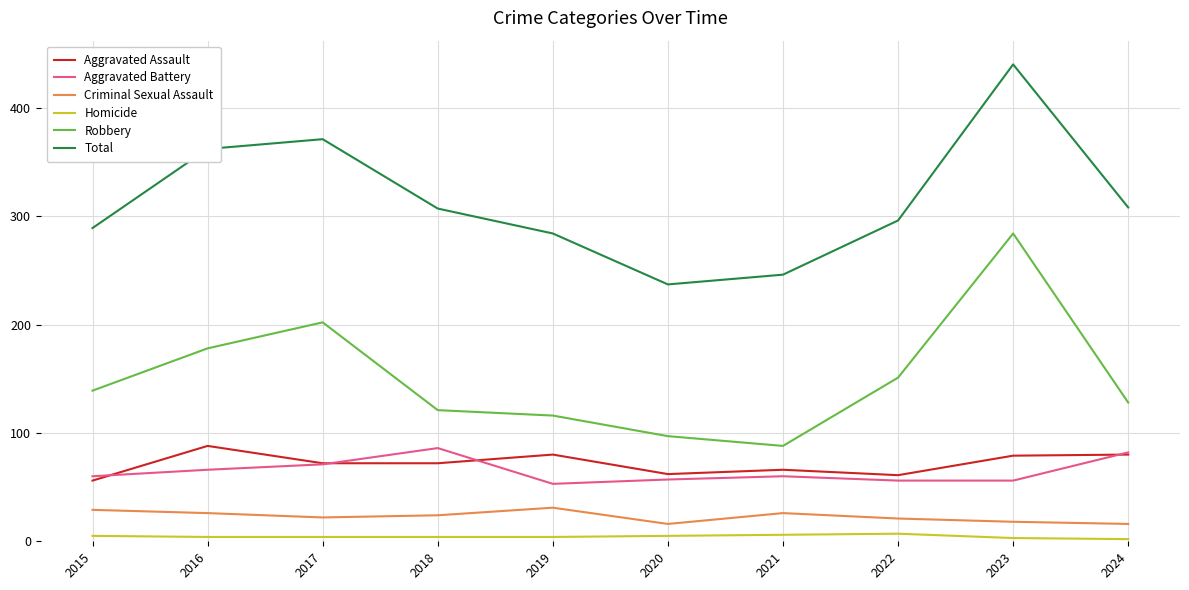

What is the difference between the highest and lowest values at 2020?

232